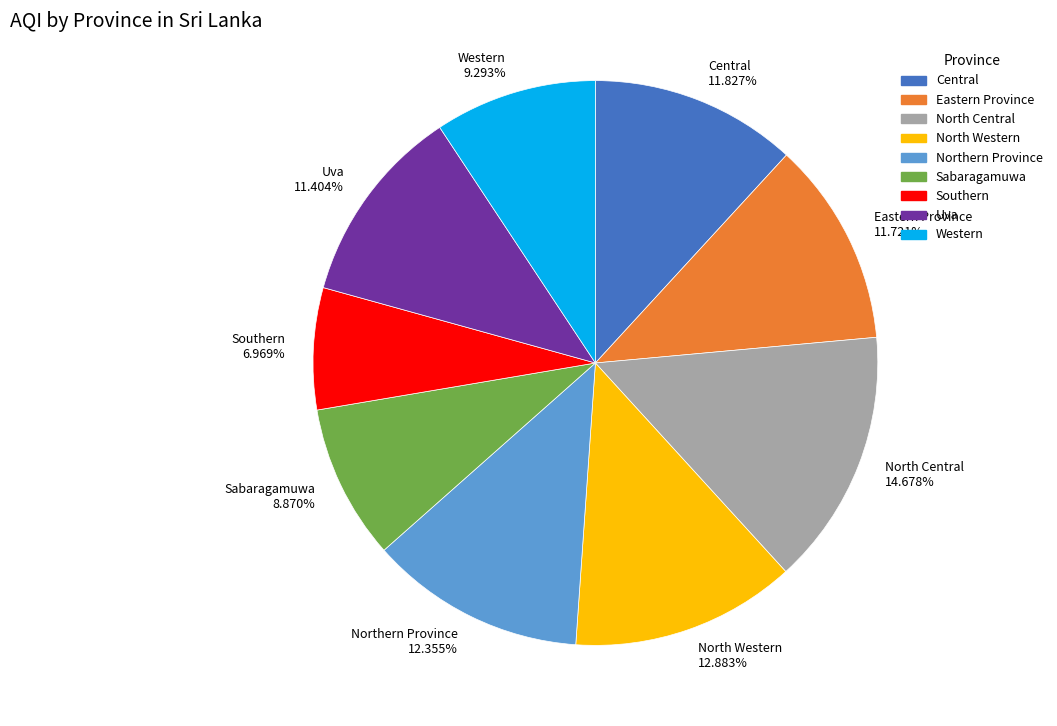

Count the number of slices in the pie.

9